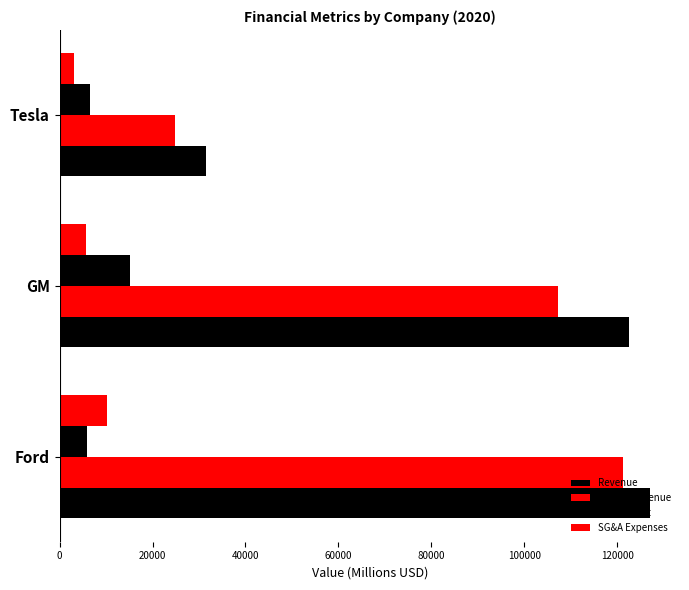

Reading right to left, extract all data points from this chart.

Revenue: 31536	122485	127144
Cost of Revenue: 24906	107313	121336
Gross Profit: 6630	15172	5808
SG&A Expenses: 3145	5638	10193